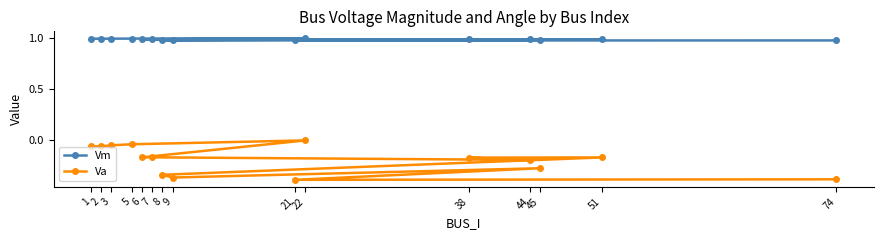

True or false: Vm has a value of 1.0 at 3.

True